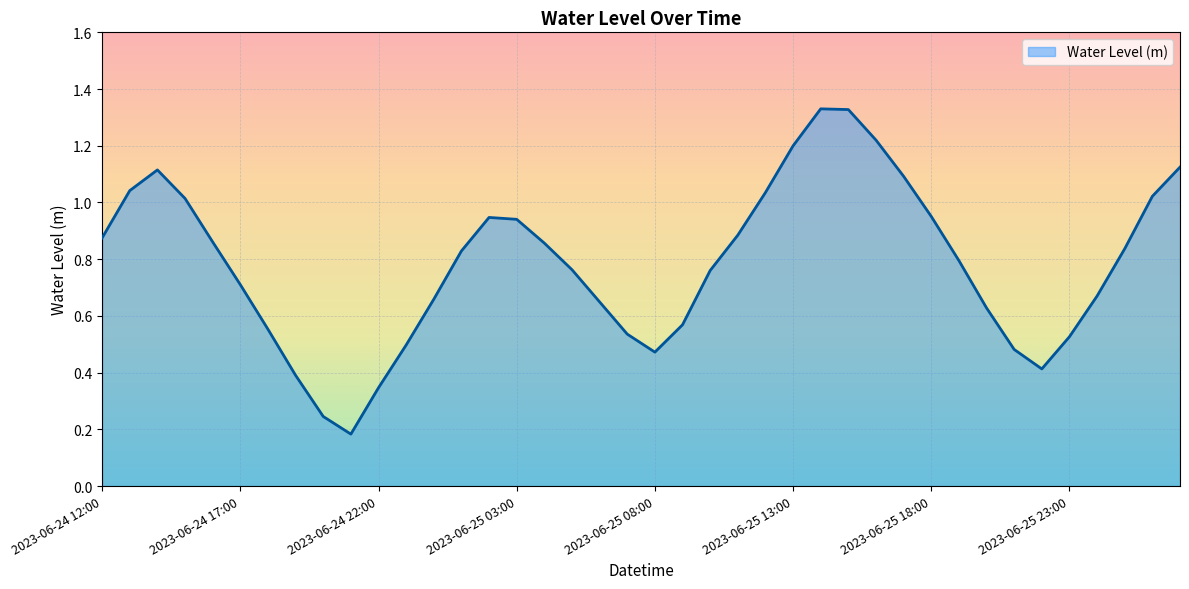

Does the chart display data point markers on the line(s)?

No